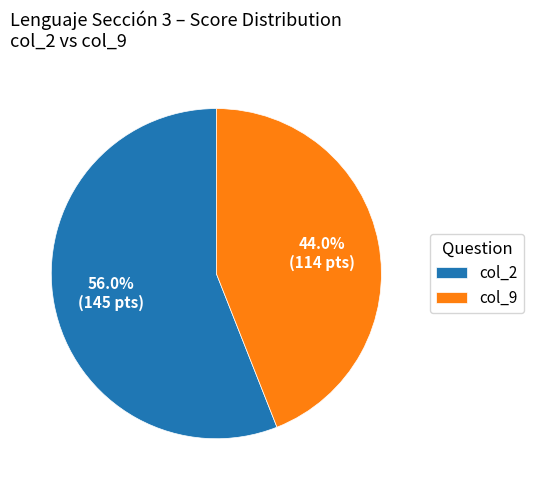

Which has a higher value, col_2 or col_9?

col_2